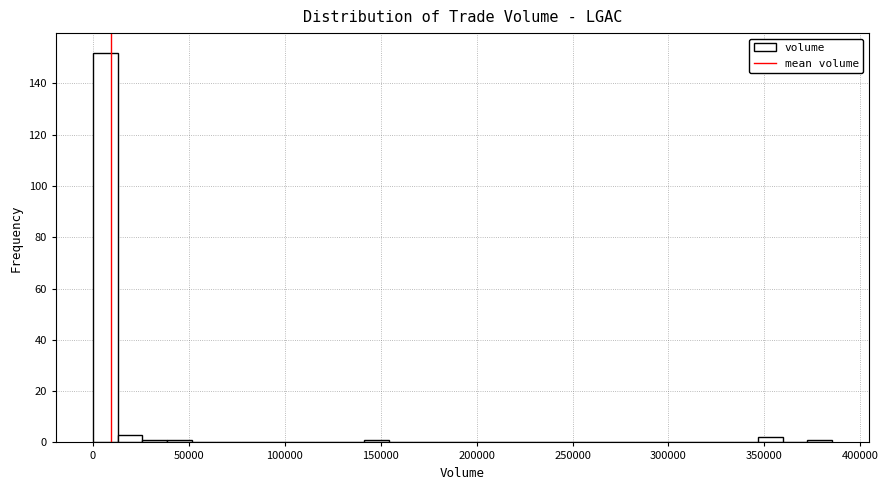

Read against the x-axis, roughly where is the centre of the tallest bar?

5000